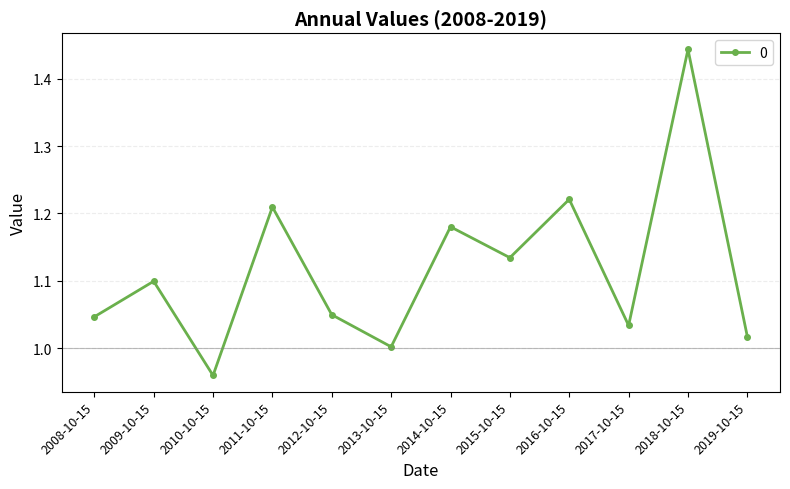

How many interior local valleys (lower than both neighbors) does the data have?

4